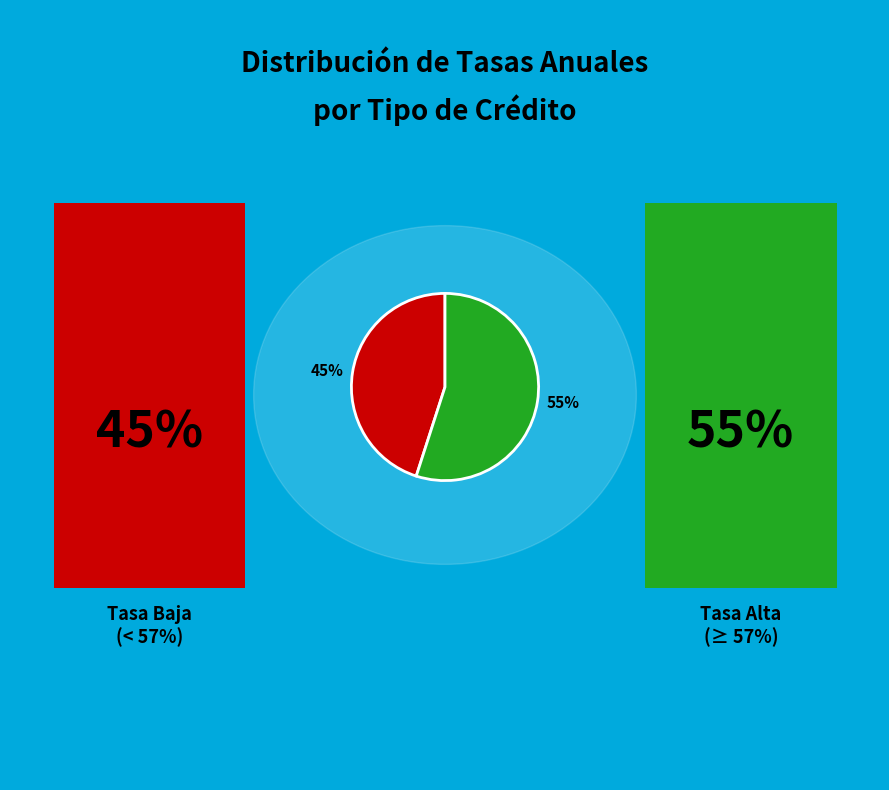

Approximately how many times larger is the value at 55% compared to 45%?

1.2